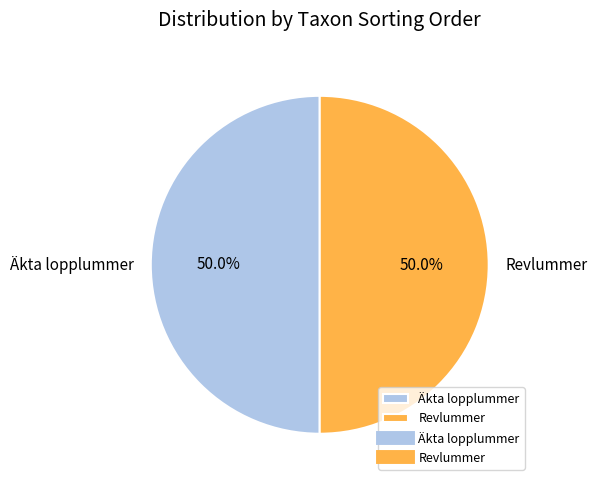

What is the ratio of the value at Revlummer to the value at Äkta lopplummer?

1.0